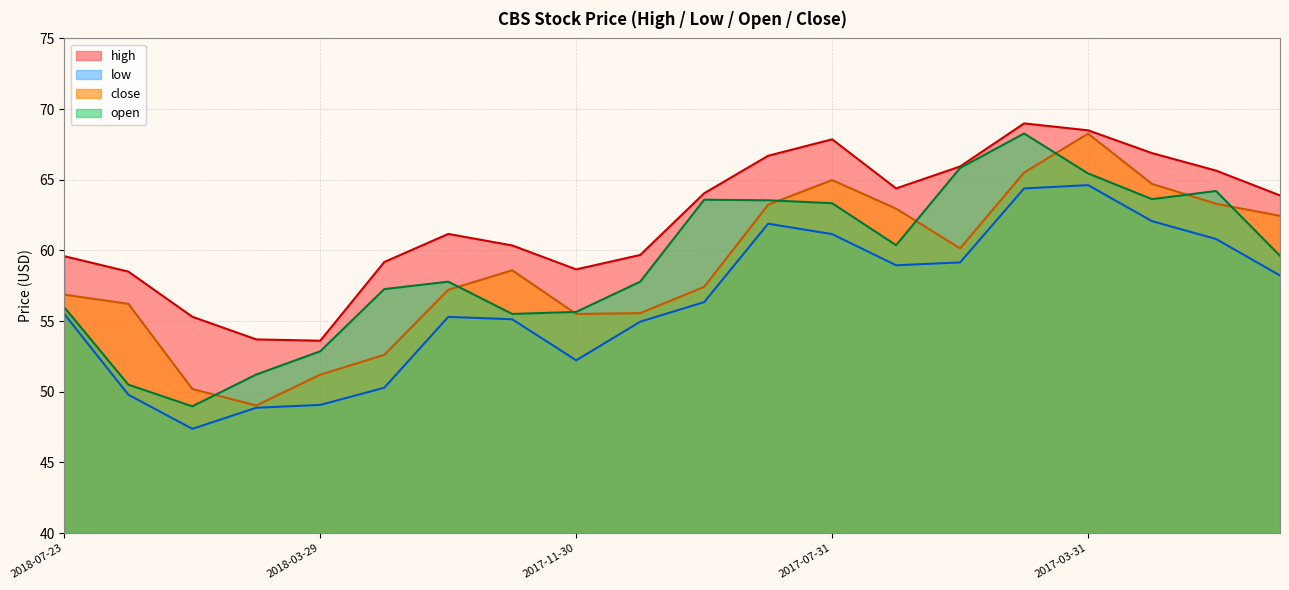

Is the value of open at 2018-04-30 greater than the value of high at 2017-10-31?

No